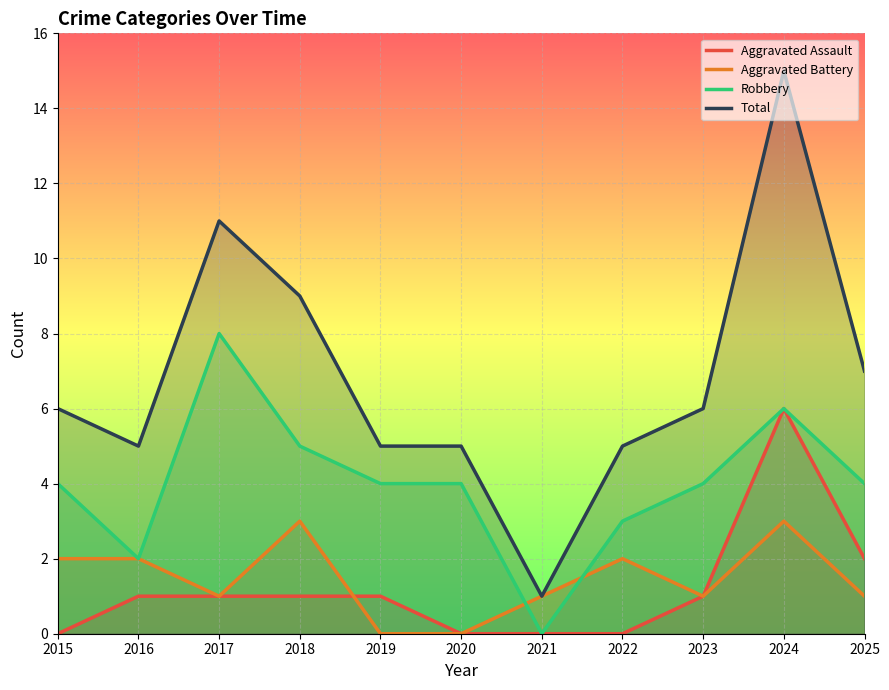

What is the difference between the Total values at 2025 and 2024?

8